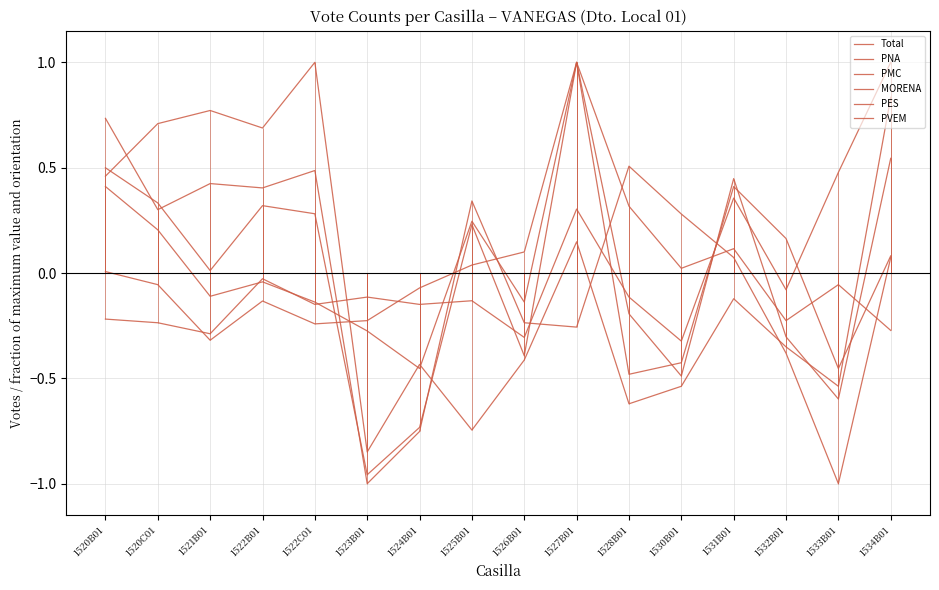

Is the value of PES at 1526B01 greater than the value of PNA at 1528B01?

Yes